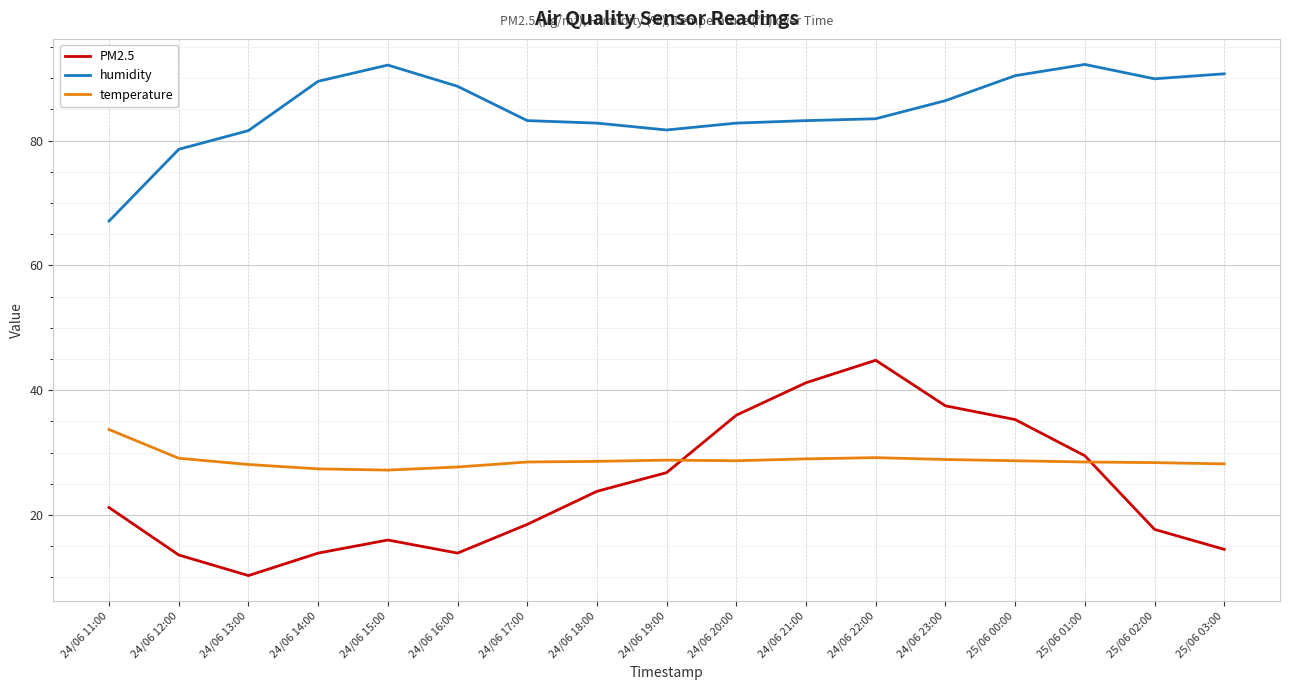

True or false: humidity and PM2.5 cross at least once.

False